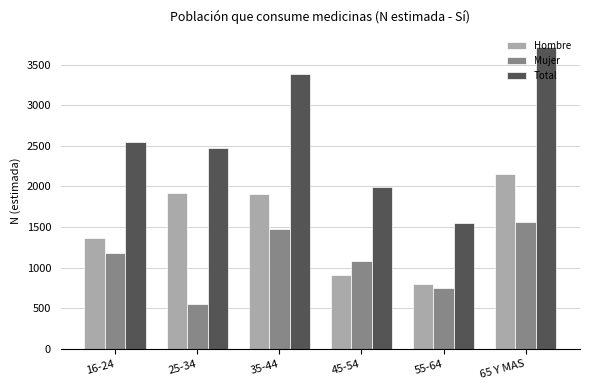

Which series changed the most between 35-44 and 45-54?

Total